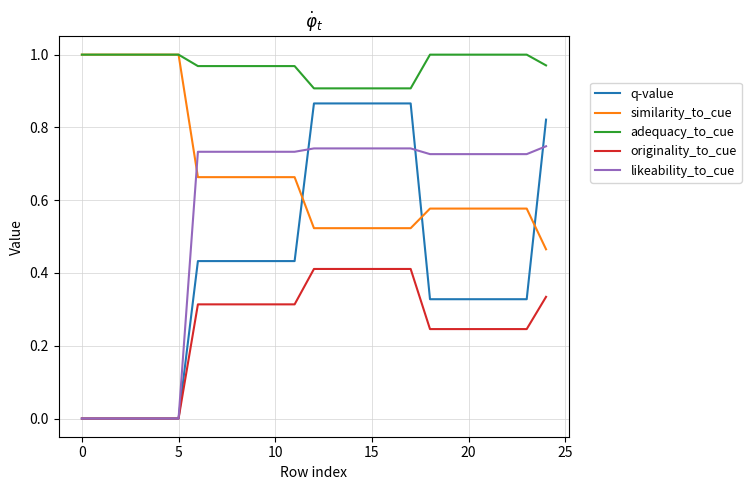

Which series has the widest spread of values?

q-value